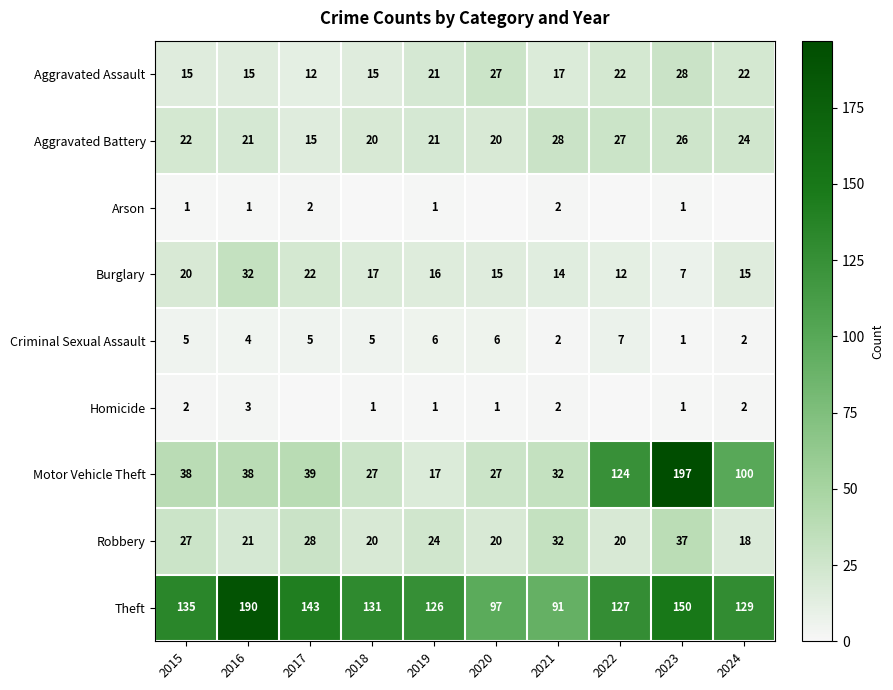

Which category has the lowest value across all series?

2018